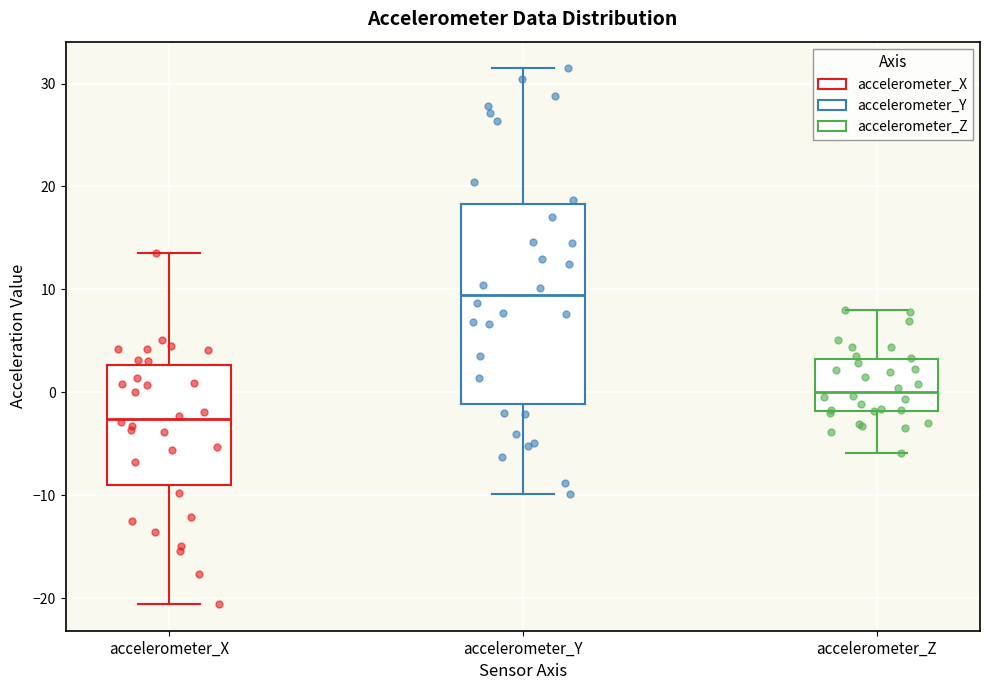

Reading left to right, read every box against the y-axis: the position of its median line, the range the box covers, and the ends of its whiskers. The values are not printed on the chart, so give them approximately, as read against the axis.

accelerometer_X: median -3, box -9 to 3, whiskers -21 to 14
accelerometer_Y: median 9, box -1 to 18, whiskers -10 to 31
accelerometer_Z: median 0, box -2 to 3, whiskers -6 to 8